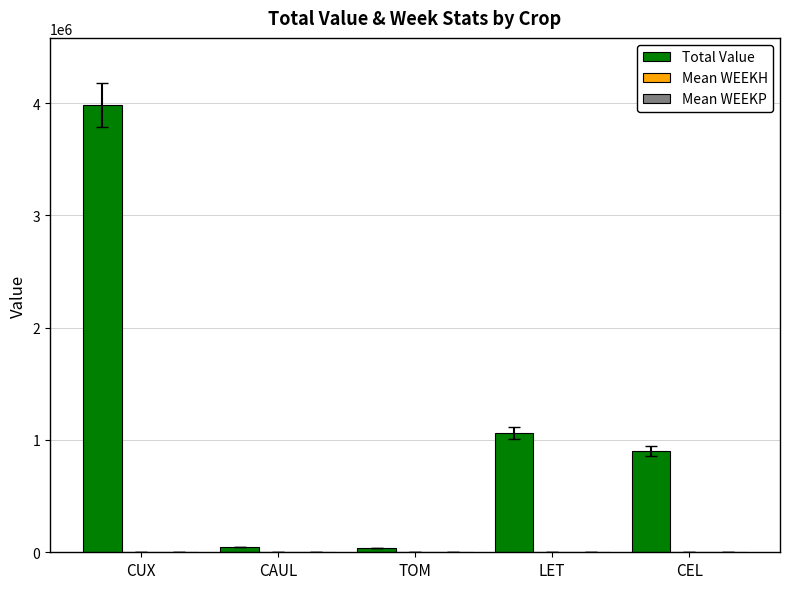

At which category is the sum across all series the highest?

CUX